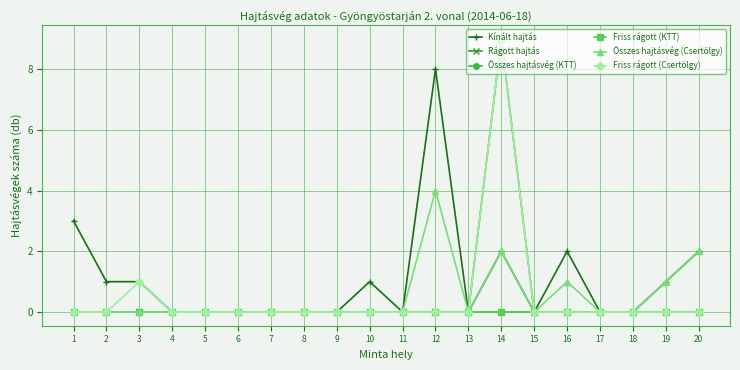

What is the value of the Összes hajtásvég (Csertölgy) point at the 12th from the left?

4